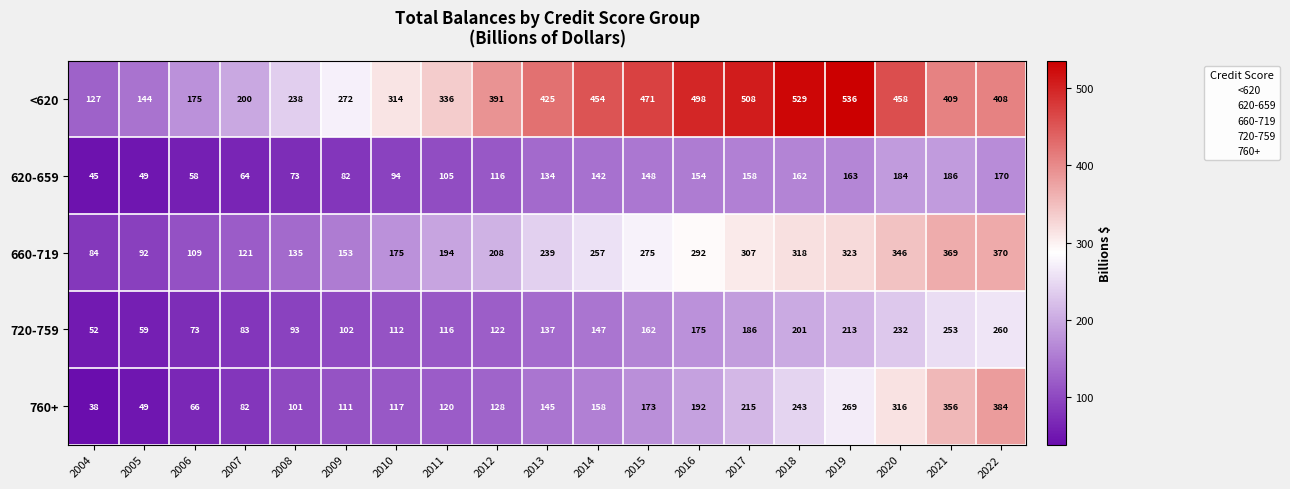

At which label is 760+ closest to 211?

2017